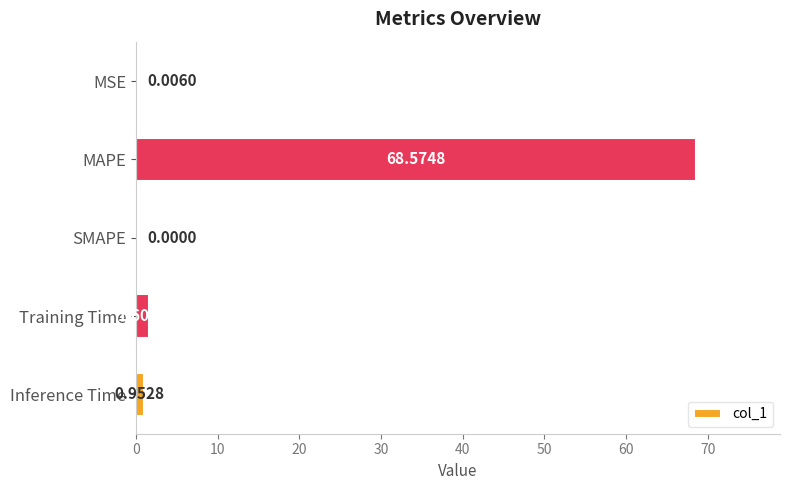

Are the bars grouped side by side (vs. stacked)?

No